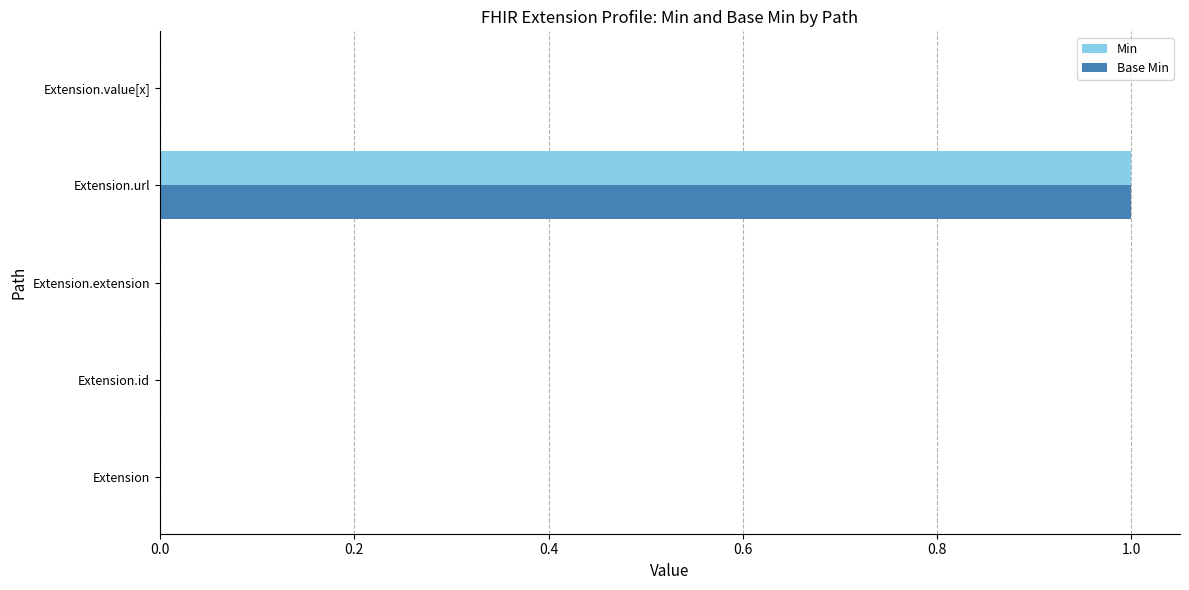

What is the sum of all Min values?

1